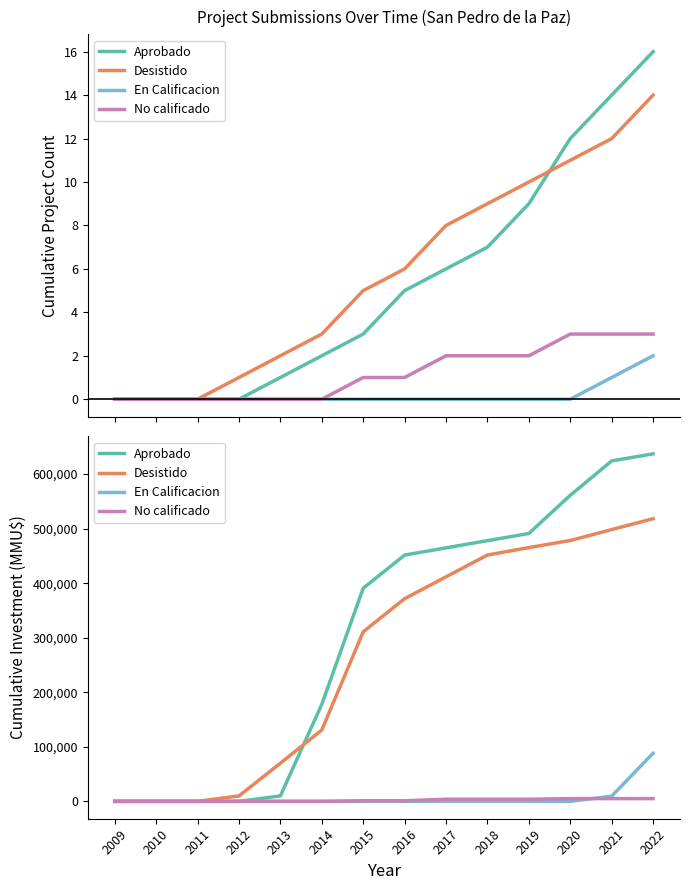

Which series has the widest spread of values?

Aprobado